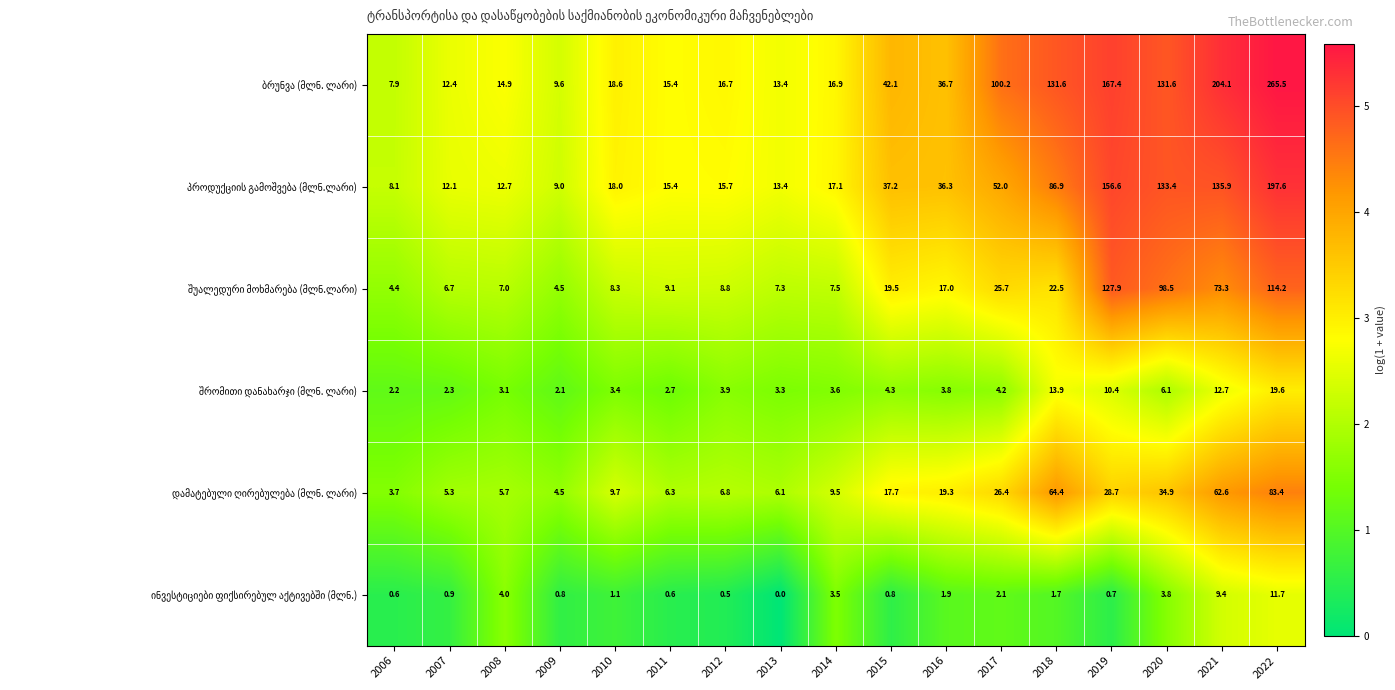

At which category does the chart reach its peak across all series?

2022